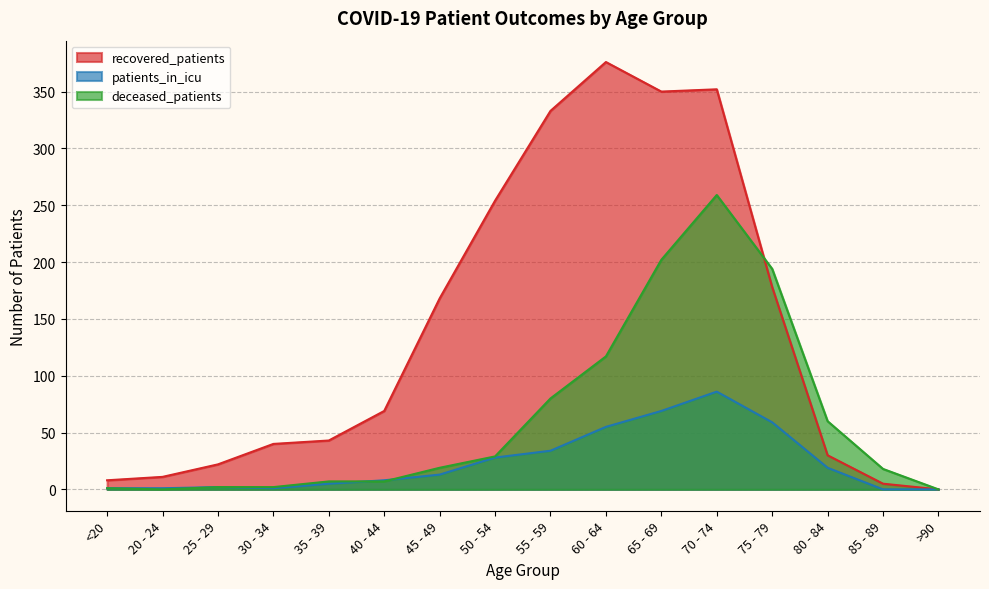

Which series has the widest spread of values?

recovered_patients